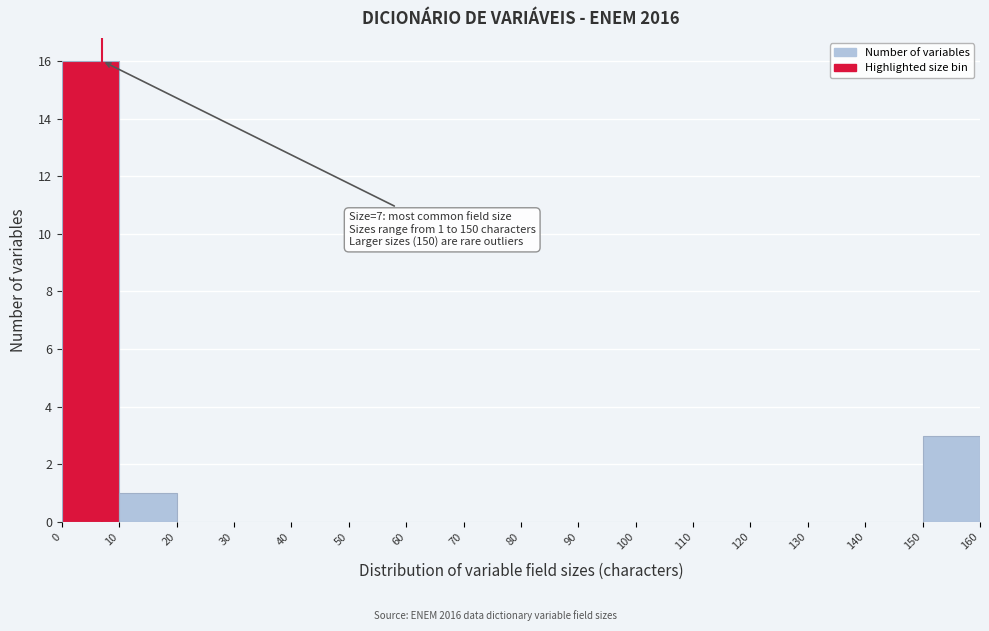

Over which range of the x-axis is the bar tallest?

0 to 10